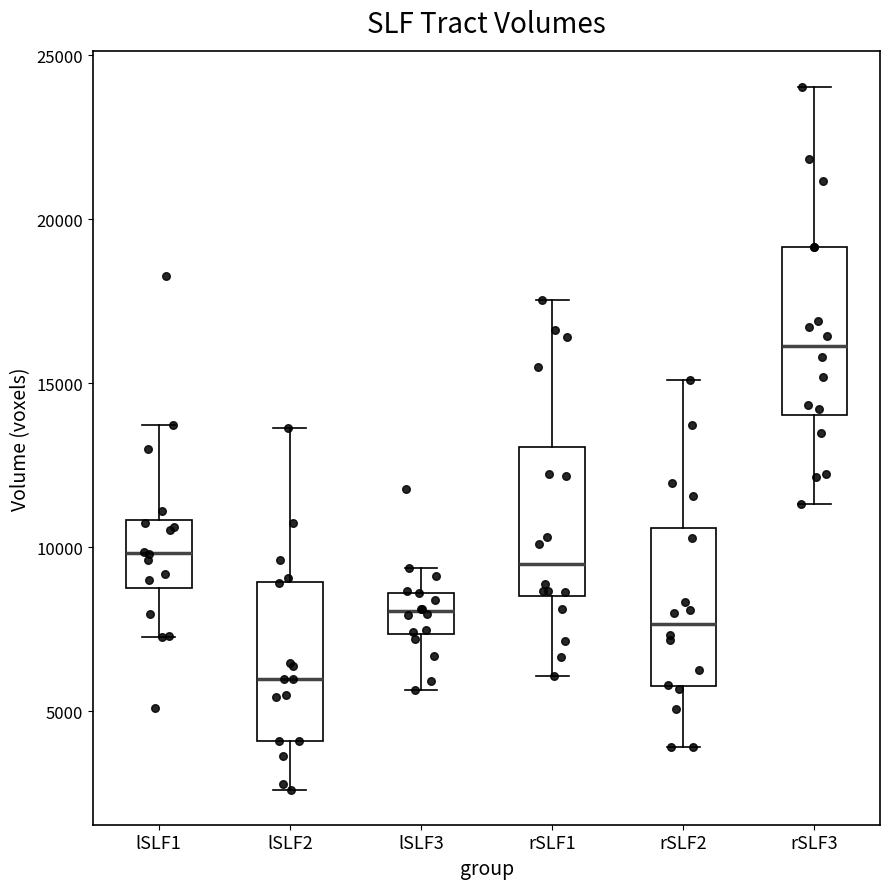

Reading left to right, read every box against the y-axis: the position of its median line, the range the box covers, and the ends of its whiskers. The values are not printed on the chart, so give them approximately, as read against the axis.

lSLF1: median 10000, box 8500 to 11000, whiskers 7500 to 13500
lSLF2: median 6000, box 4000 to 9000, whiskers 2500 to 13500
lSLF3: median 8000, box 7500 to 8500, whiskers 5500 to 9500
rSLF1: median 9500, box 8500 to 13000, whiskers 6000 to 17500
rSLF2: median 7500, box 6000 to 10500, whiskers 4000 to 15000
rSLF3: median 16000, box 14000 to 19000, whiskers 11500 to 24000